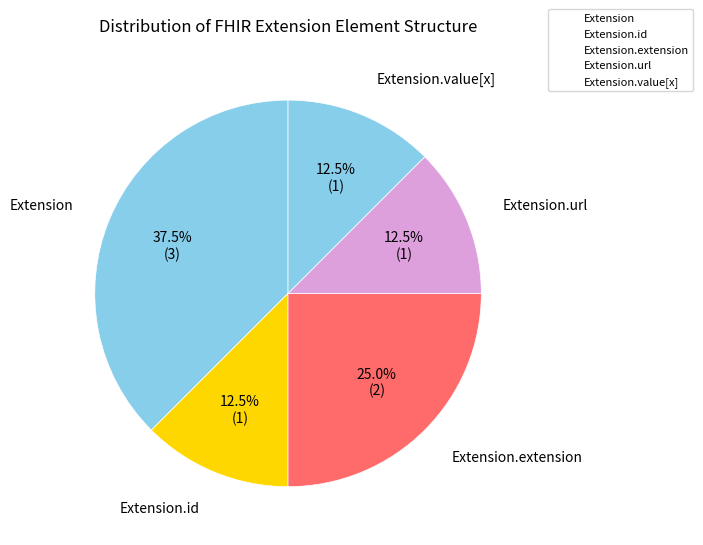

Which category has the smallest portion of the pie?

Extension.id